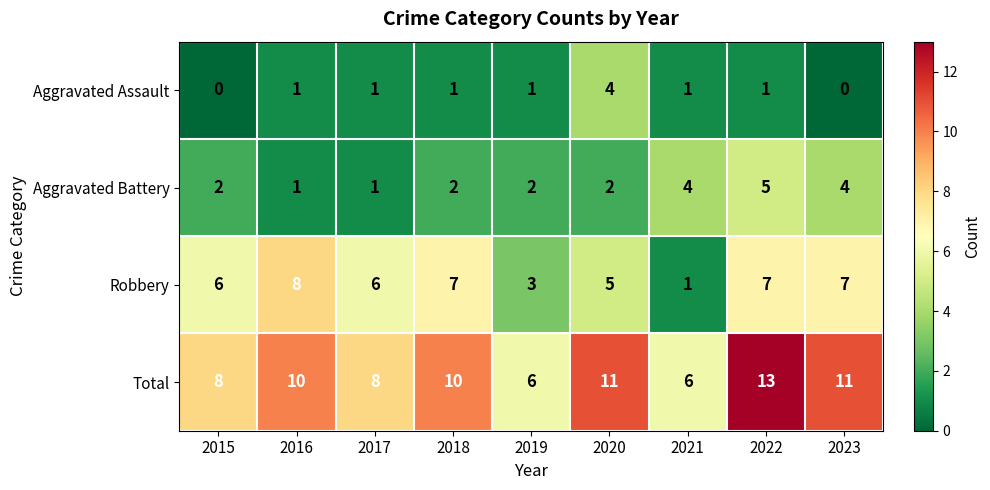

What is the total value across all series at 2017?

16